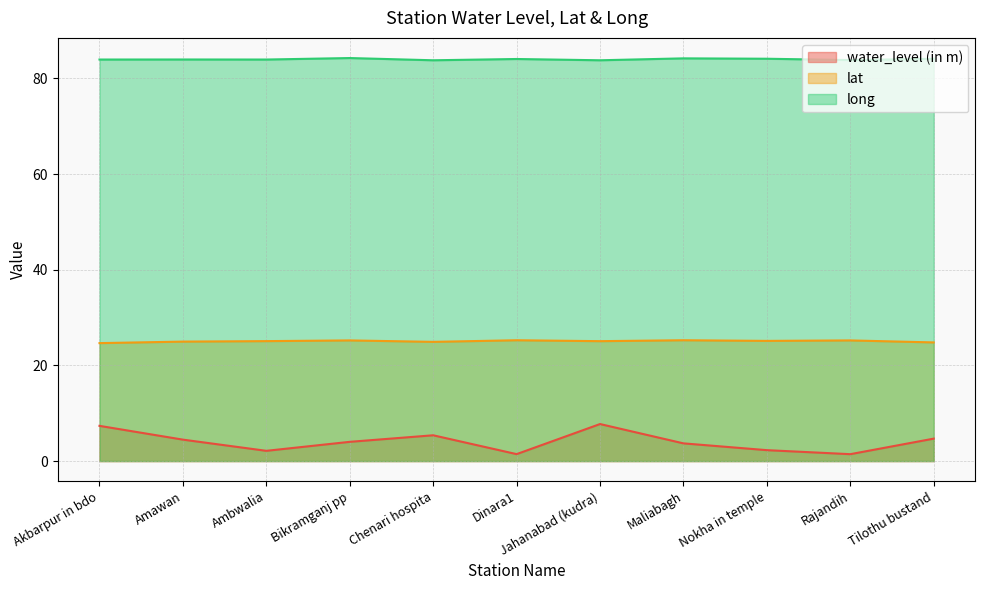

Reading right to left, what are all the values shown in this chart?

water_level (in m): 4.7	1.4	2.3	3.7	7.7	1.4	5.4	4.0	2.1	4.5	7.4
lat: 24.8	25.2	25.1	25.3	25.1	25.3	24.9	25.2	25.1	25.0	24.7
long: 84.1	83.8	84.1	84.2	83.8	84.1	83.8	84.3	83.9	84.0	83.9